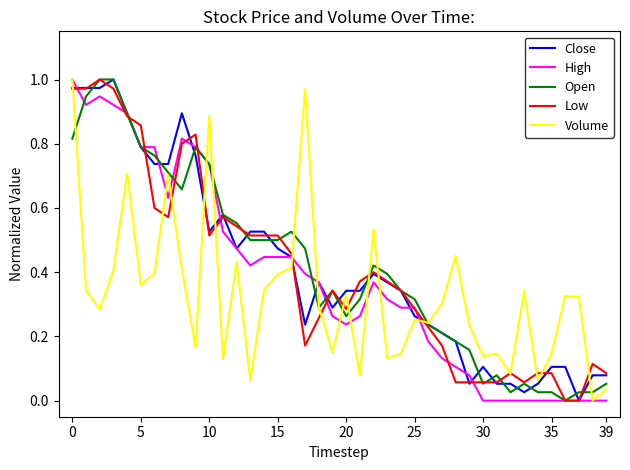

Is the value of Volume at 35 greater than the value of Close at 25?

No